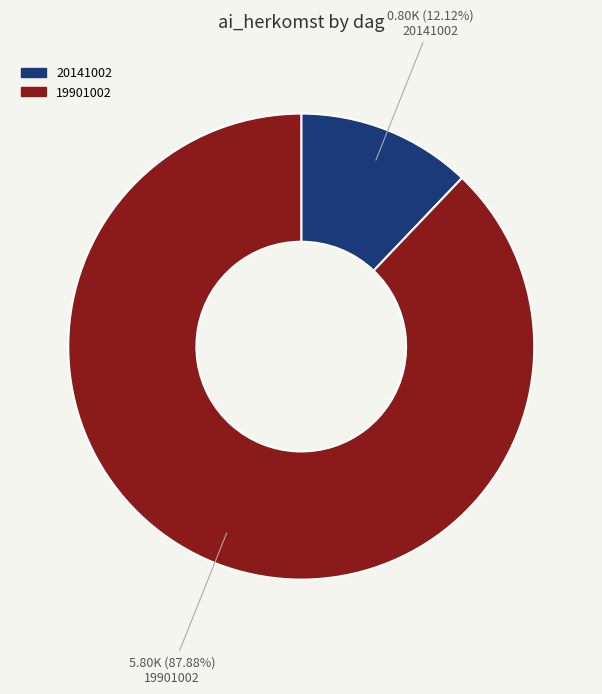

Does 19901002 account for over 50% of the chart?

Yes